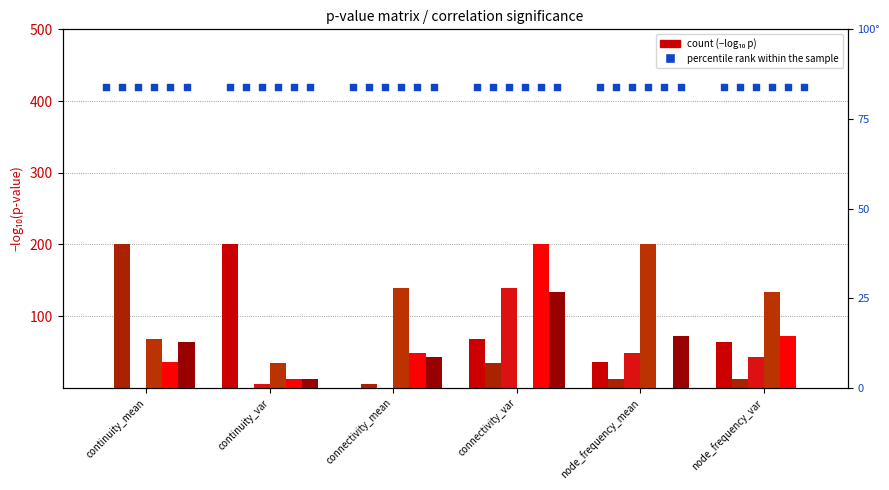

Which series has the widest spread of Y values?

continuity_mean